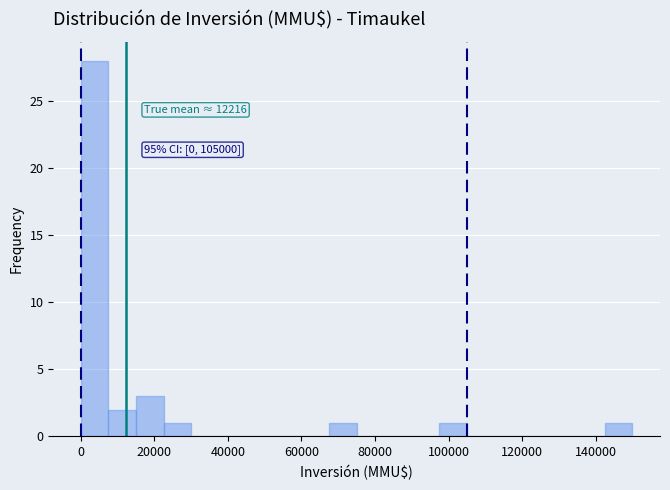

Around what value on the x-axis is the tallest bar? Give the approximate position of its centre, as read against the axis.

4000